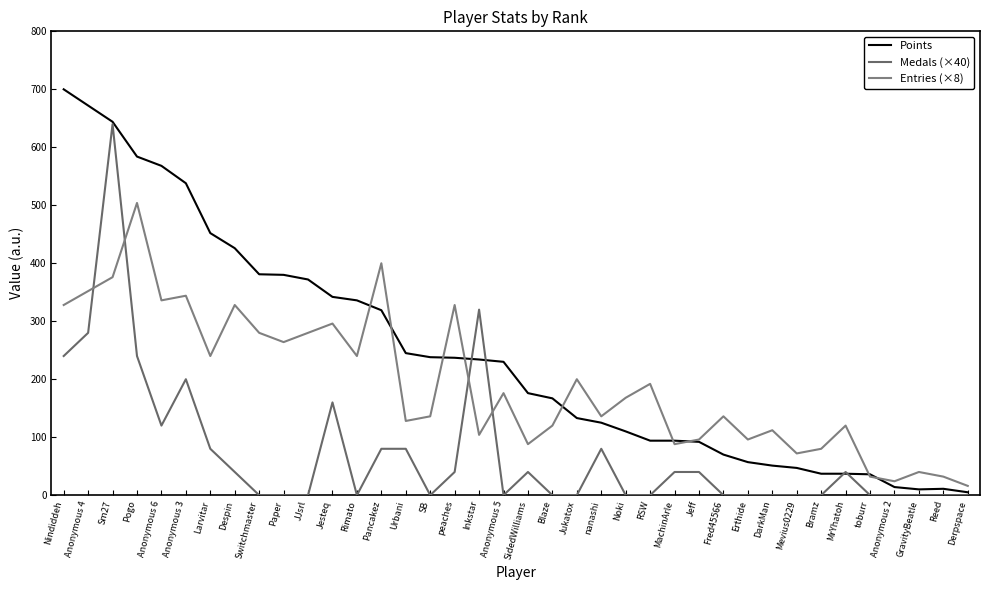

How many lines are shown in the chart?

3